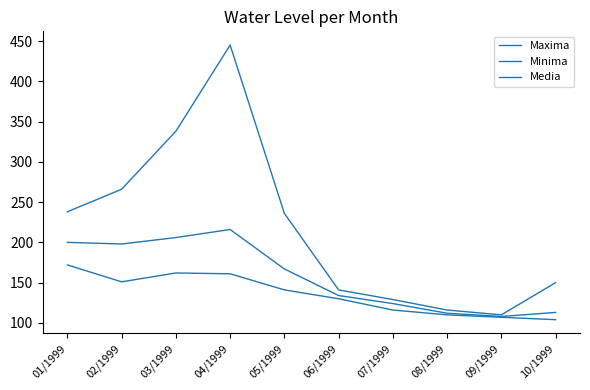

Is this an area chart (filled region under the line)?

No